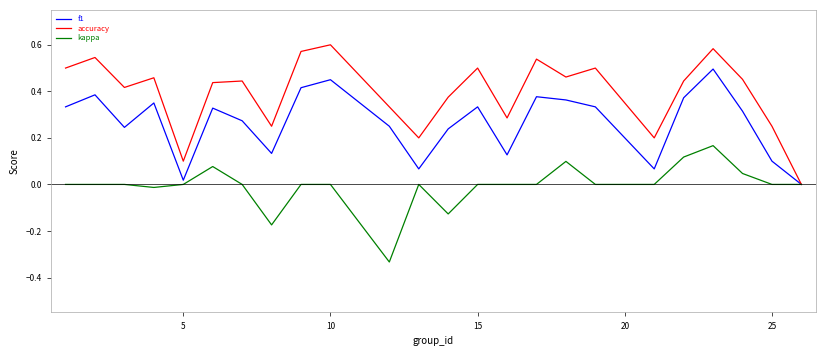

Which series has the largest total across all categories?

accuracy